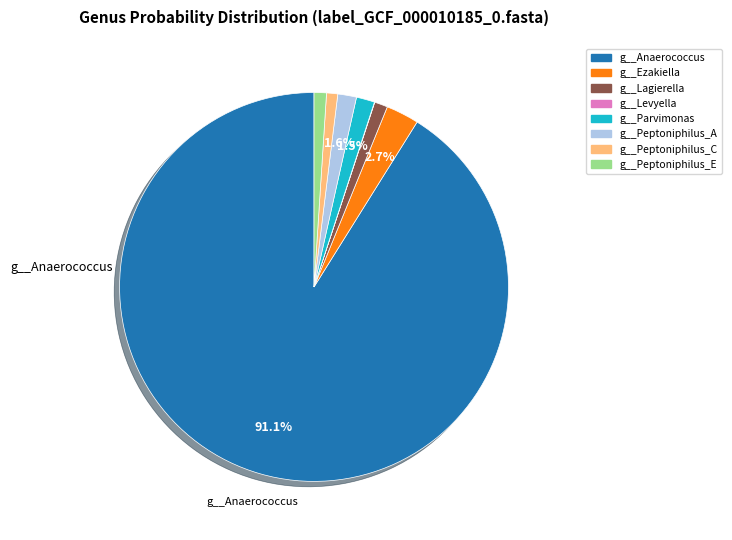

To the nearest percent, what is the average slice percentage?

12%